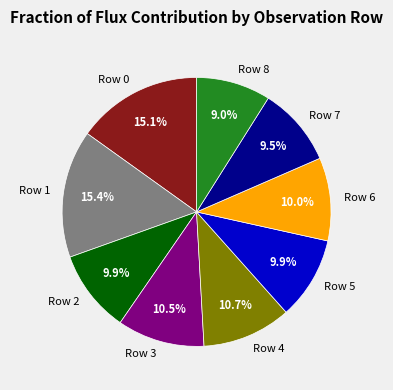

To the nearest percent, what portion does Row 5 represent?

10%